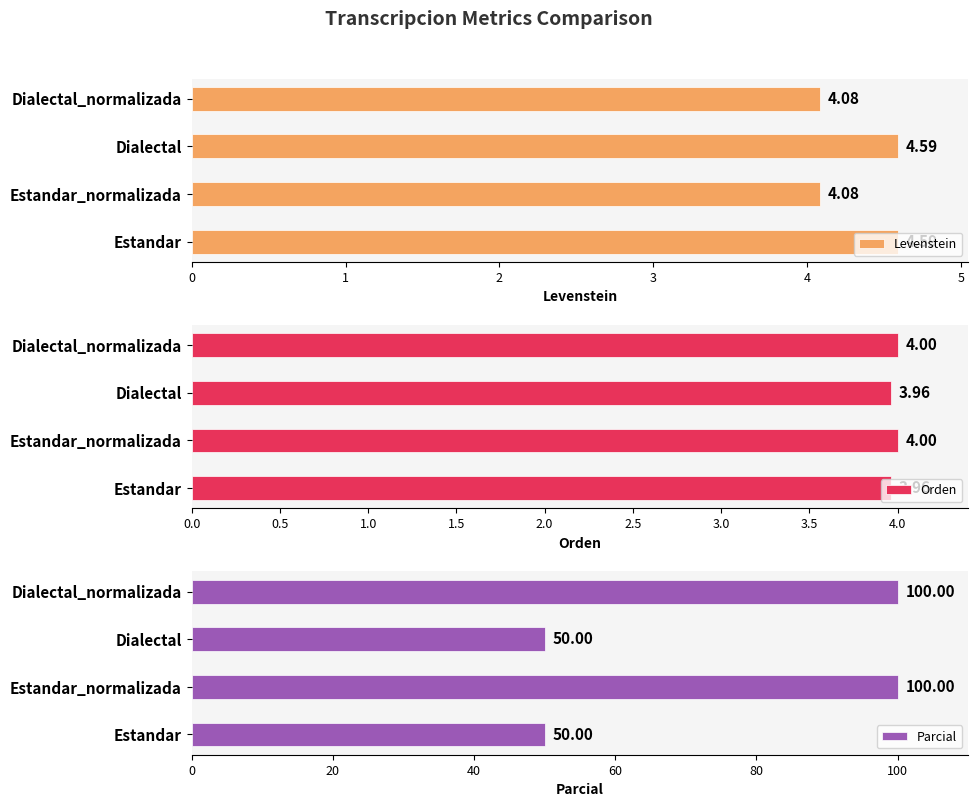

What is the sum of the Parcial values at Estandar_normalizada and Dialectal?

150